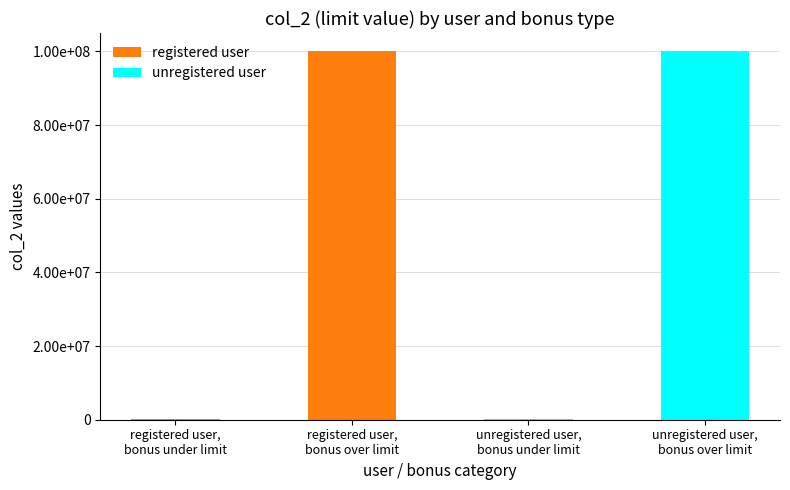

What is the label of the 1st bar from the left?

registered user,
bonus under limit